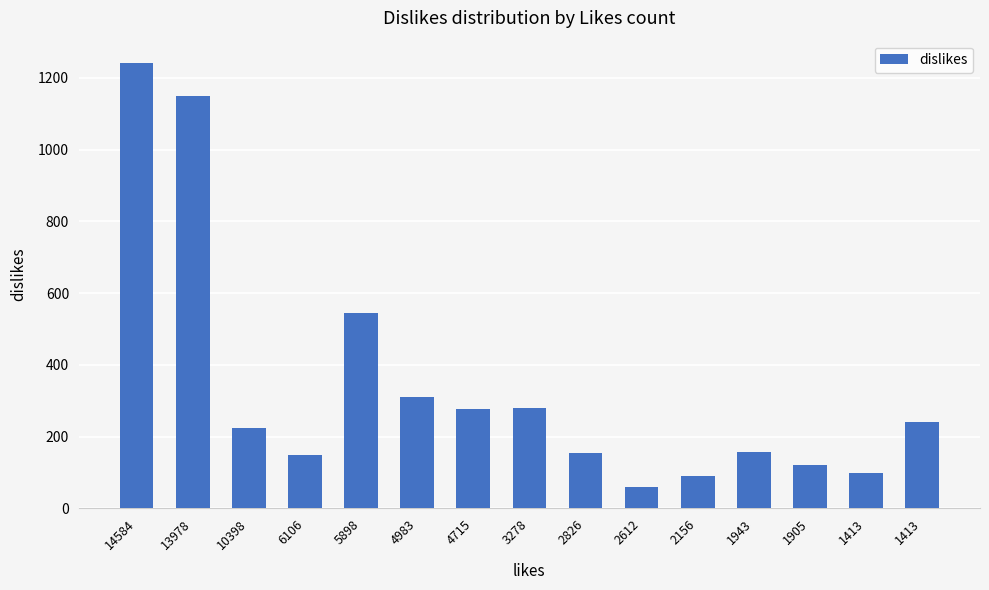

What is the difference between the values at 1943 and 13978?

994